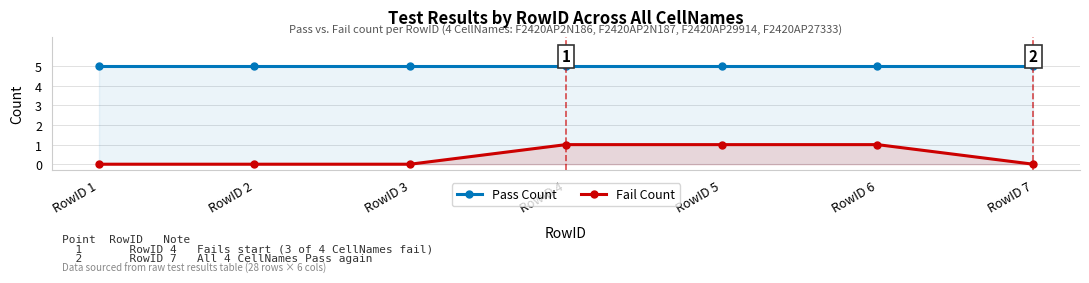

True or false: Pass Count has more than 0 points higher than both neighbors.

False